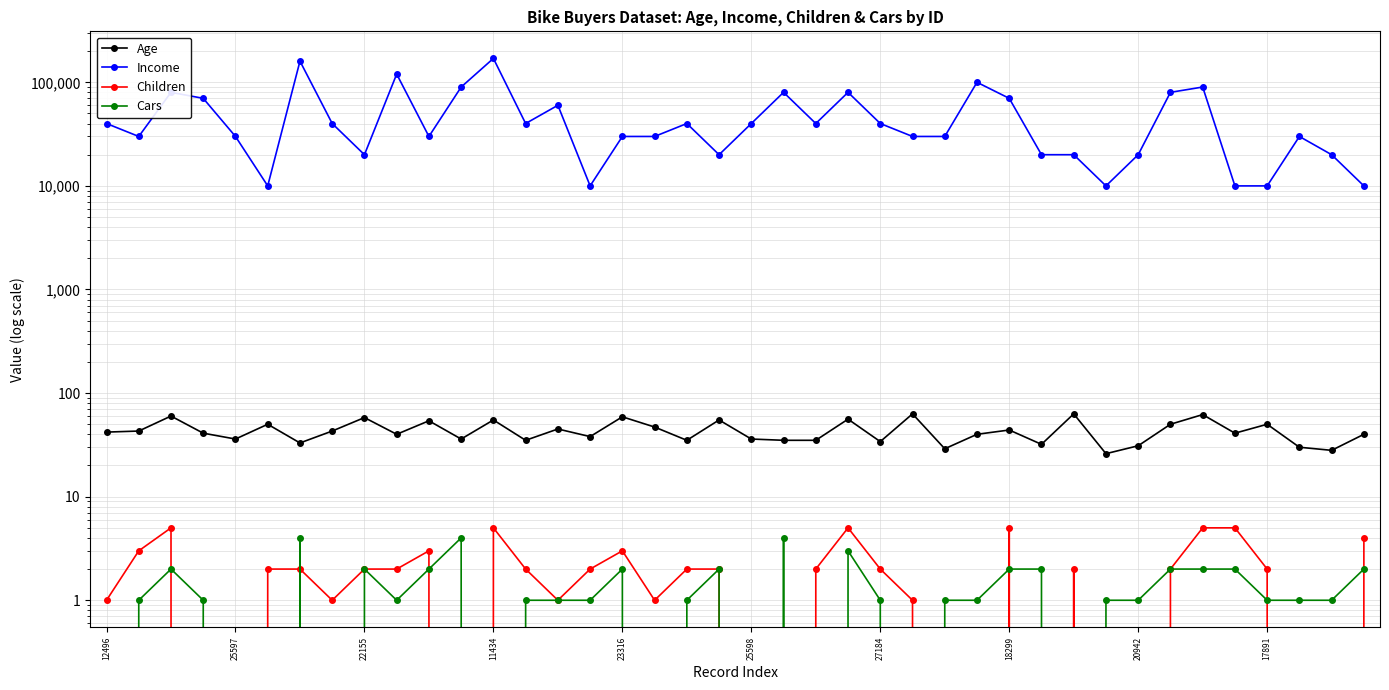

What is the average value of the Age series?

43